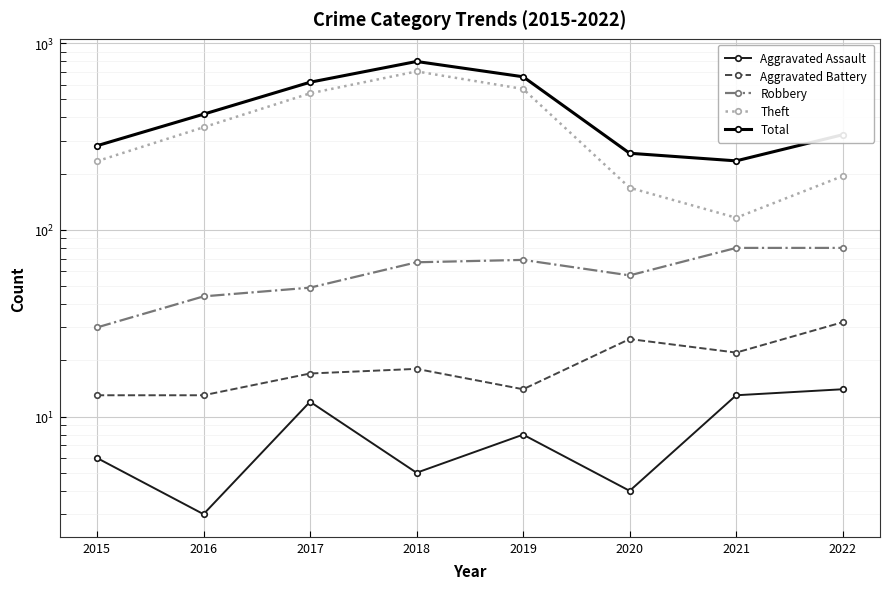

Which category has the lowest value in the Total series?

2021